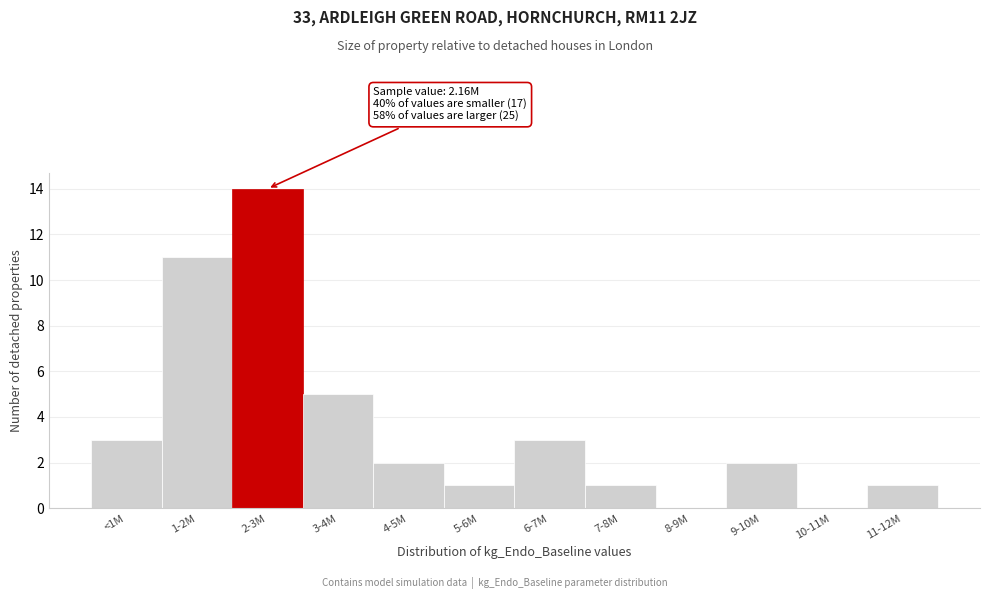

Reading left to right, list all the values displayed in this chart.

<1M=3	1-2M=11	2-3M=14	3-4M=5	4-5M=2	5-6M=1	6-7M=3	7-8M=1	8-9M=0	9-10M=2	10-11M=0	11-12M=1